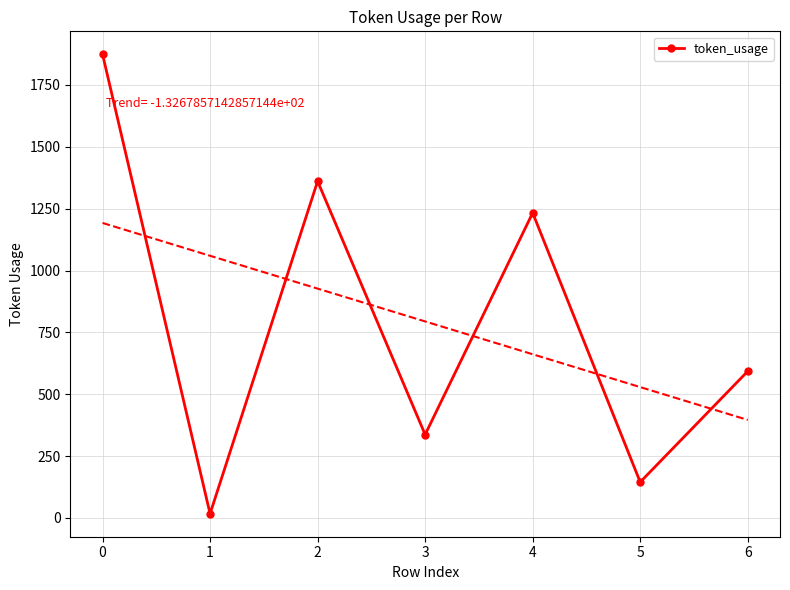

What is the sum of all values?

5560